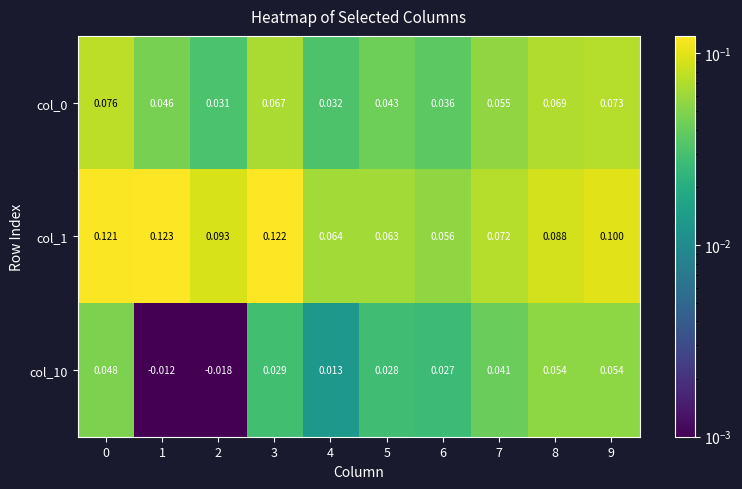

Is the value of col_10 at 1 greater than the value of col_1 at 4?

No